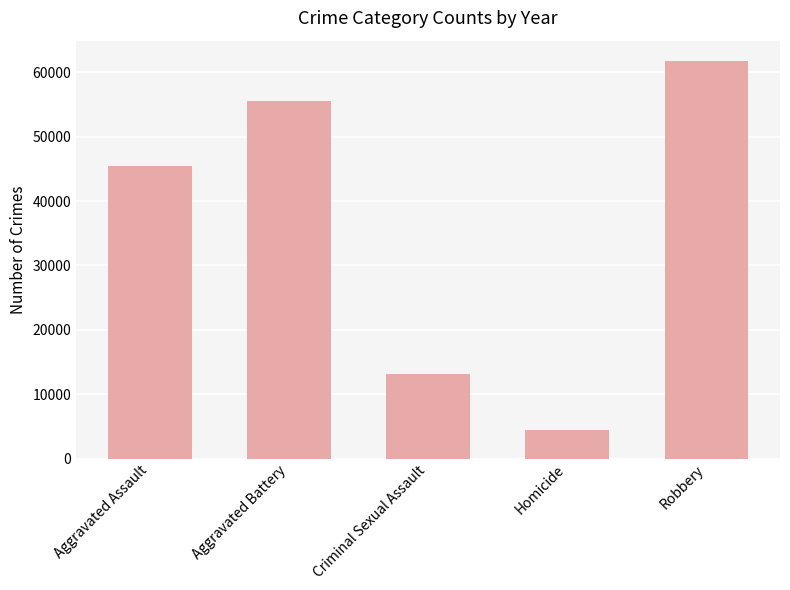

What is the label of the 3rd bar from the left?

Criminal Sexual Assault